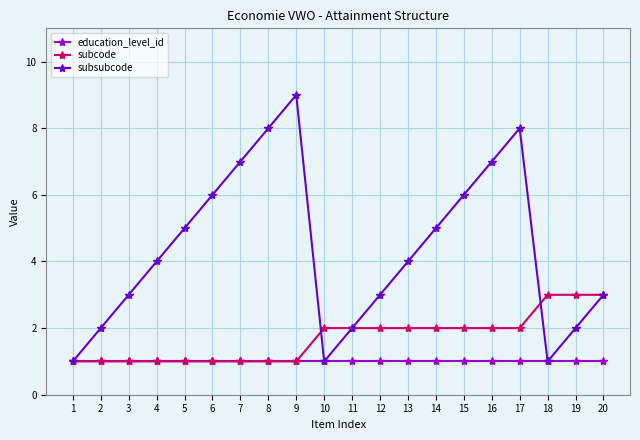

How many subsubcode values are between 2 and 7?

14